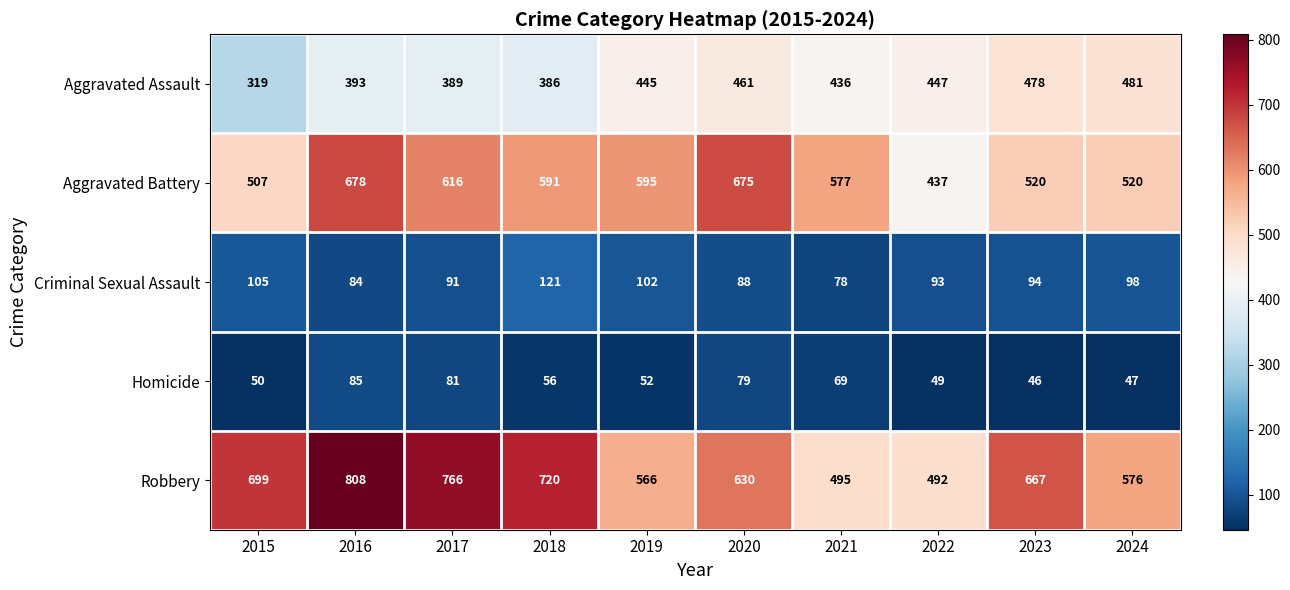

True or false: Robbery has a value of 667 at 2023.

True